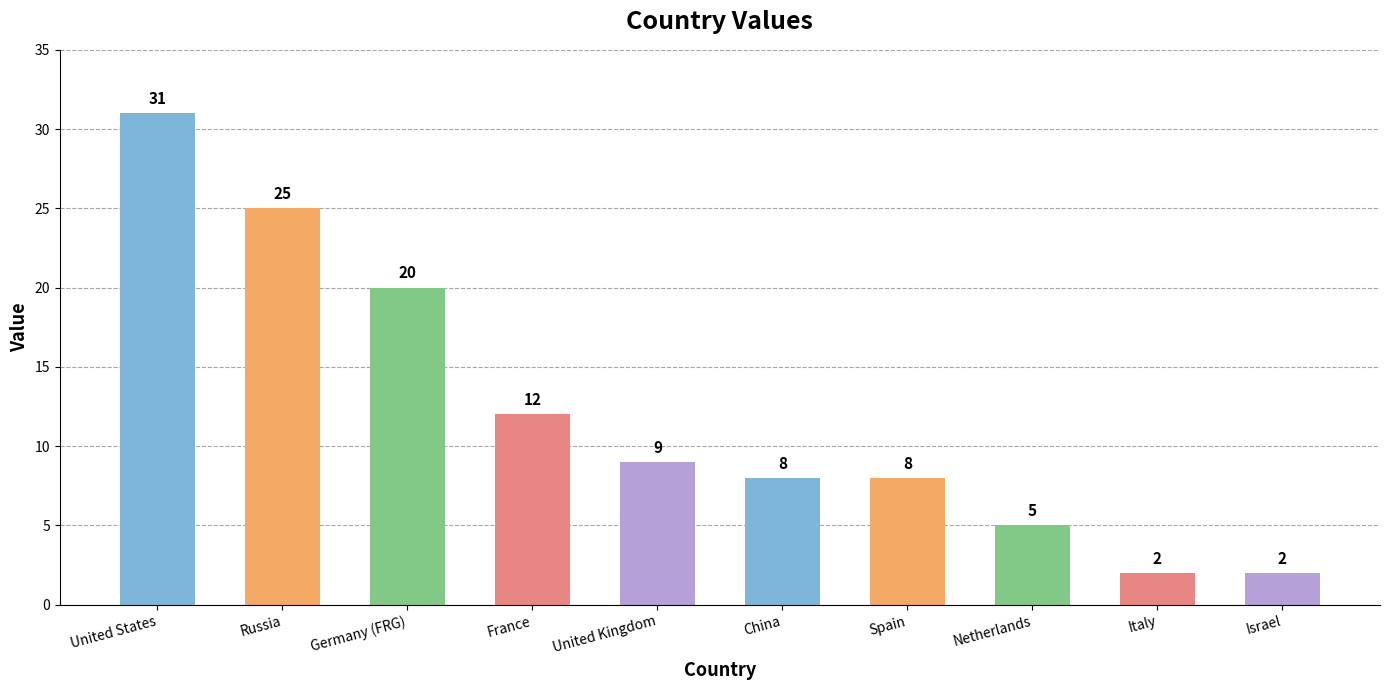

What is the difference between the values at Spain and United Kingdom?

1